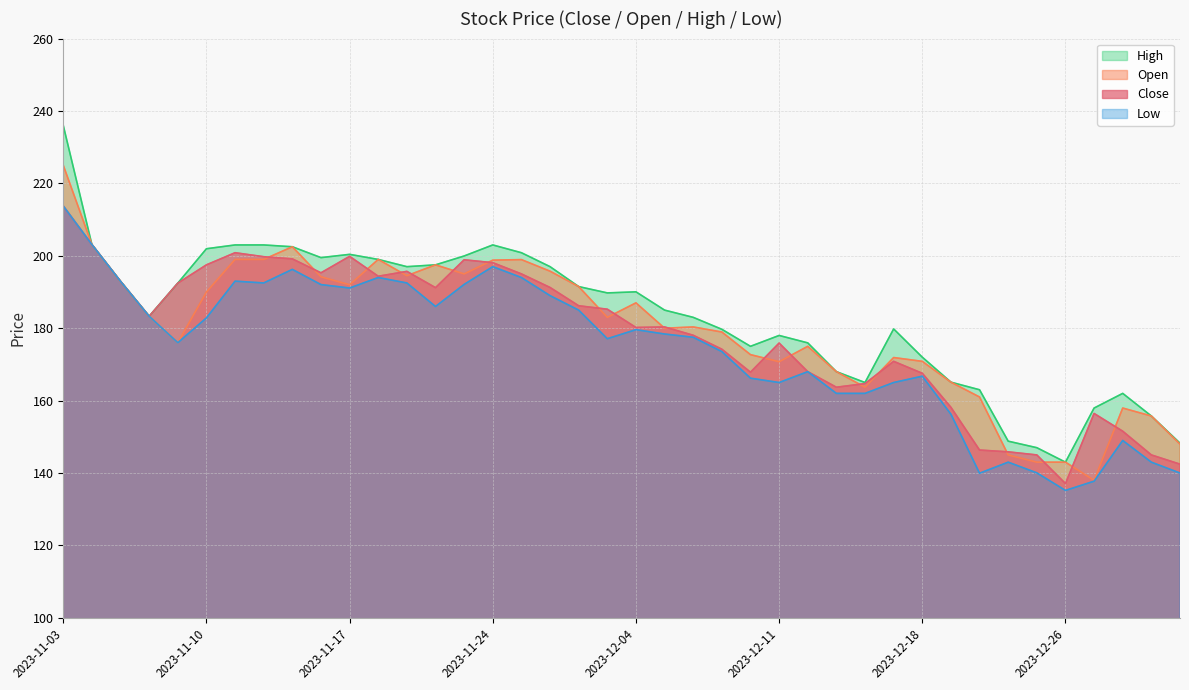

What is the label of the 36th point from the right?

2023-11-09